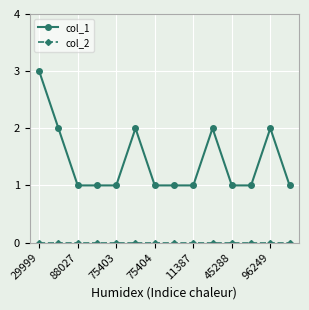

Which series has the widest spread of values?

col_1